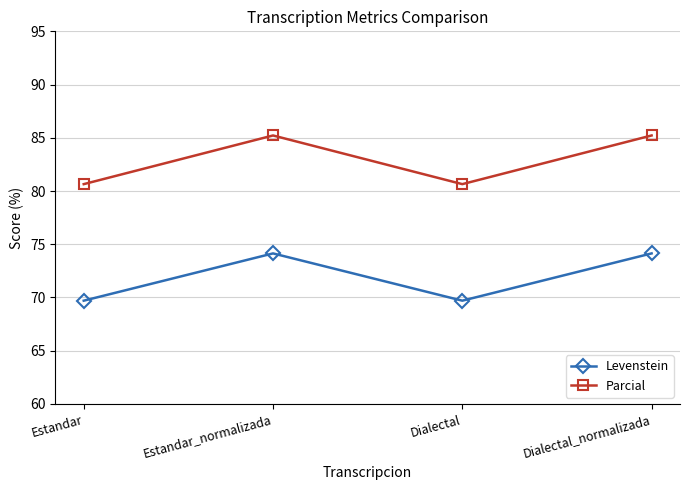

What is the difference between the Parcial values at Dialectal_normalizada and Dialectal?

4.6